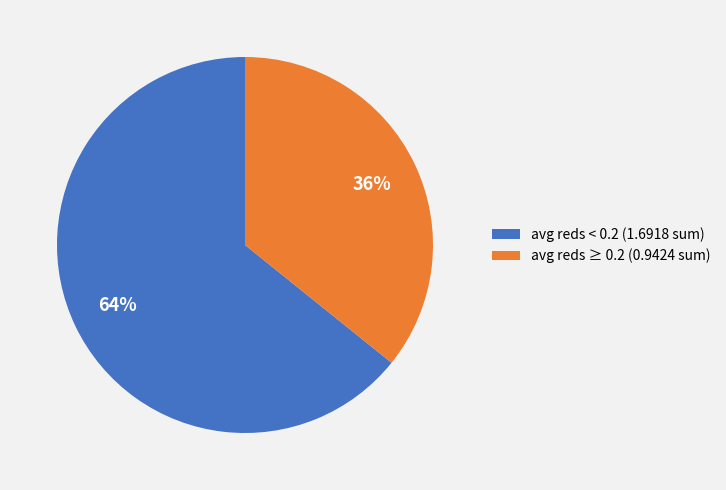

Is it true that avg reds ≥ 0.2 (0.9424 sum) is 36% of the pie?

True